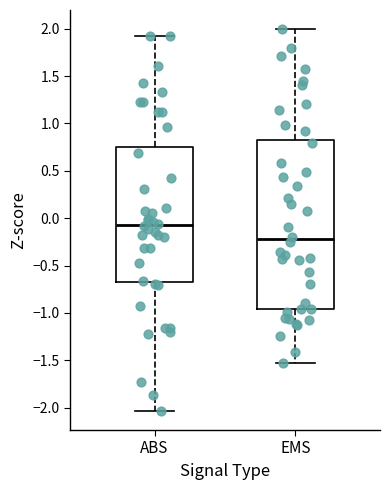

Where does the median line of the box for EMS sit on the y-axis? The values are not printed on the chart, so give them approximately, as read against the axis.

-0.20